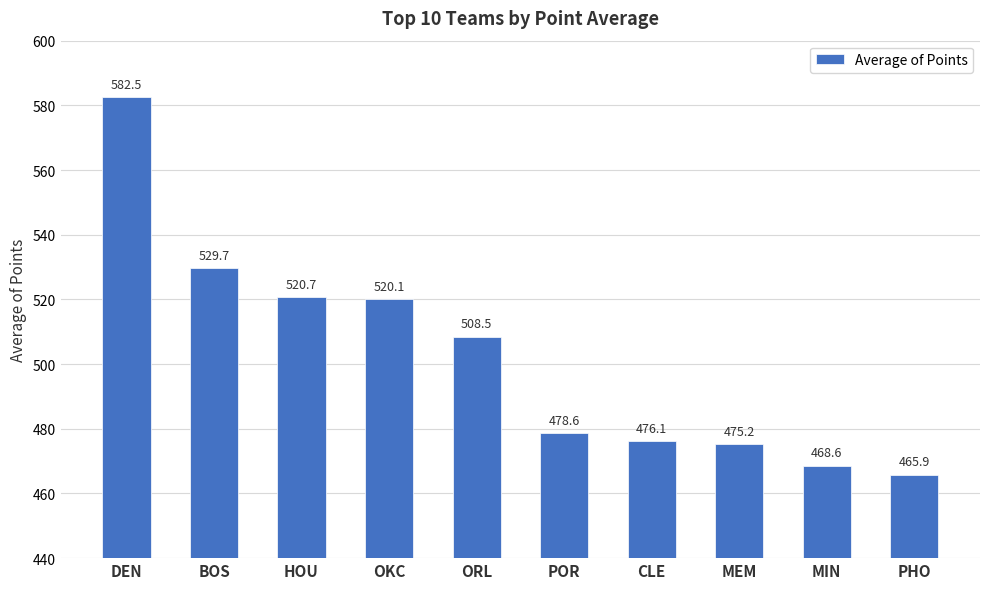

What is the difference between the values at MIN and OKC?

51.5